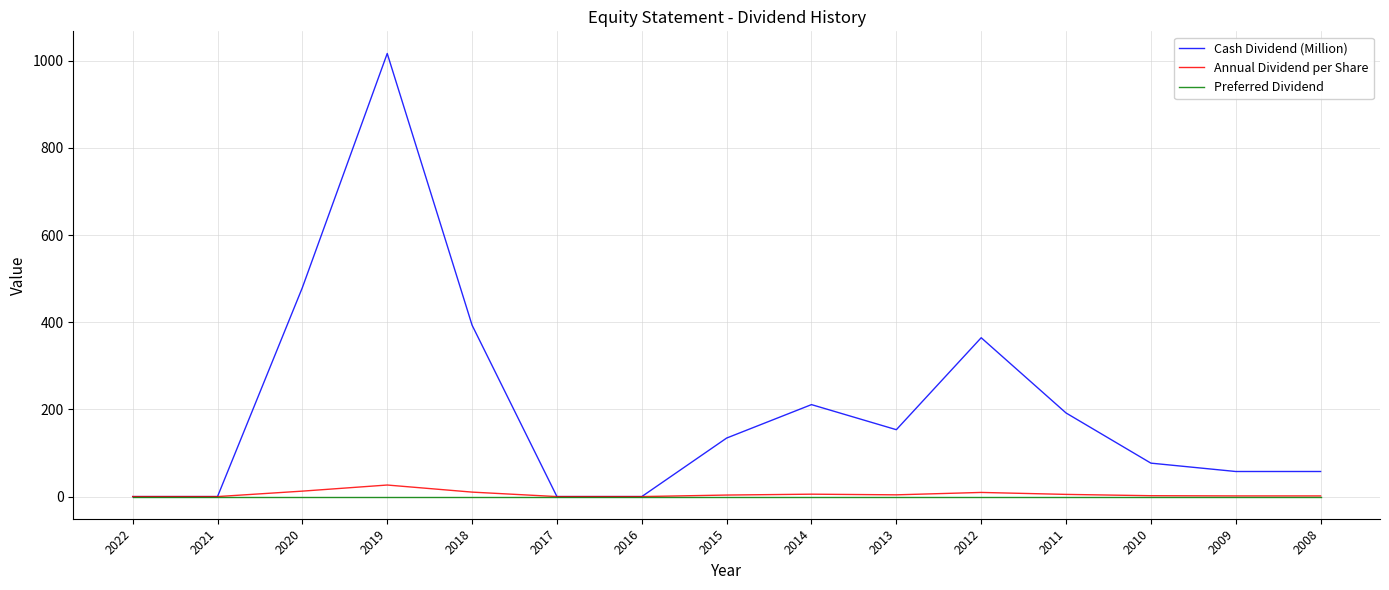

At which label is Cash Dividend (Million) closest to 508?

2020